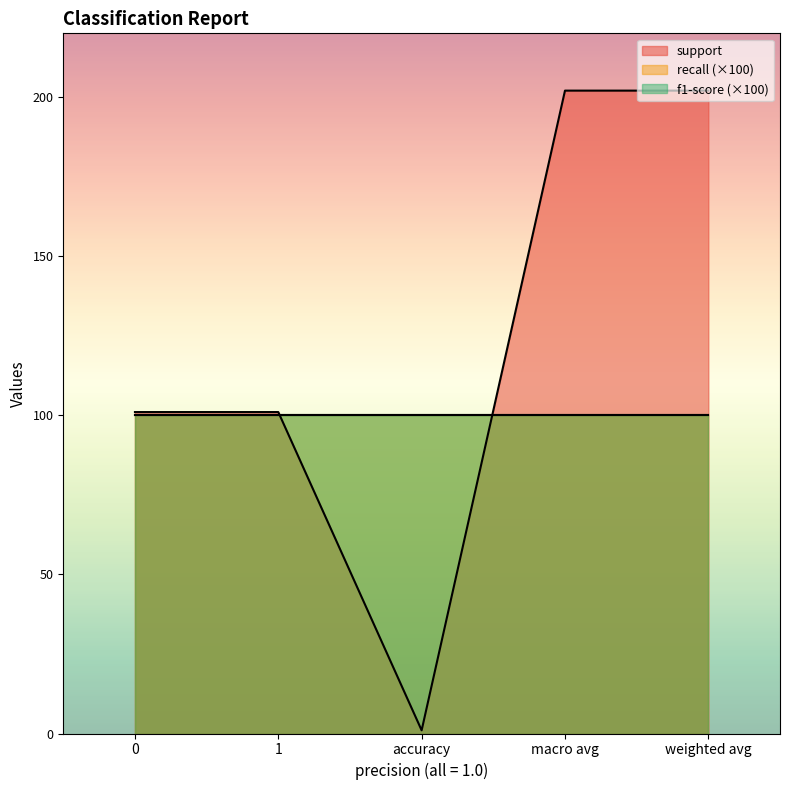

What is the total value across all series at weighted avg?

204